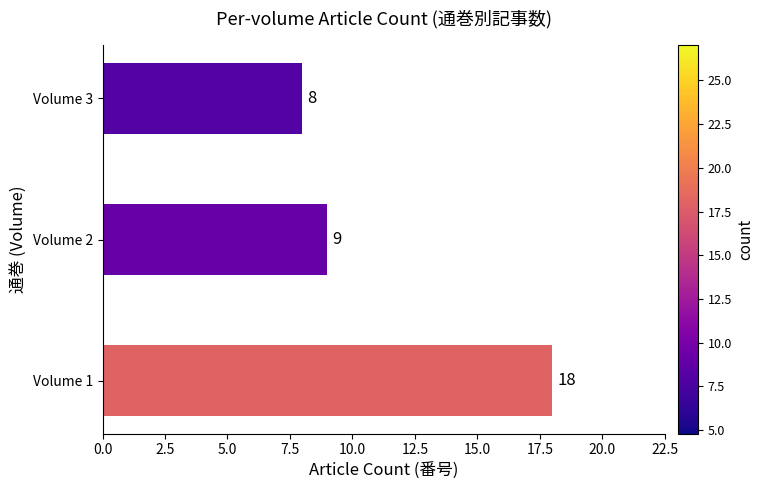

What is the ratio of the value at Volume 2 to the value at Volume 1?

0.5